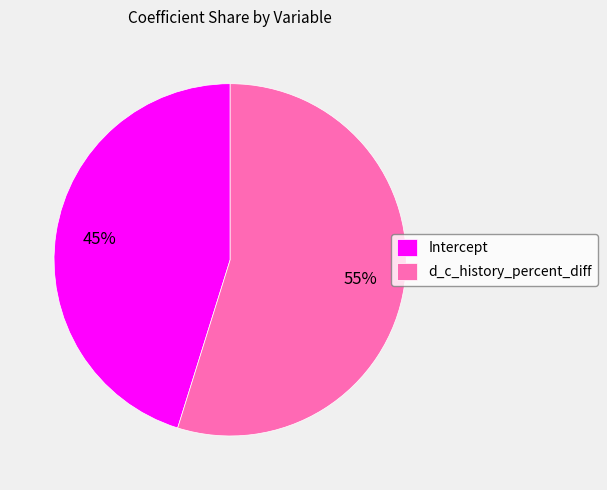

To the nearest percent, what is the difference between the largest and smallest slice percentages?

10%